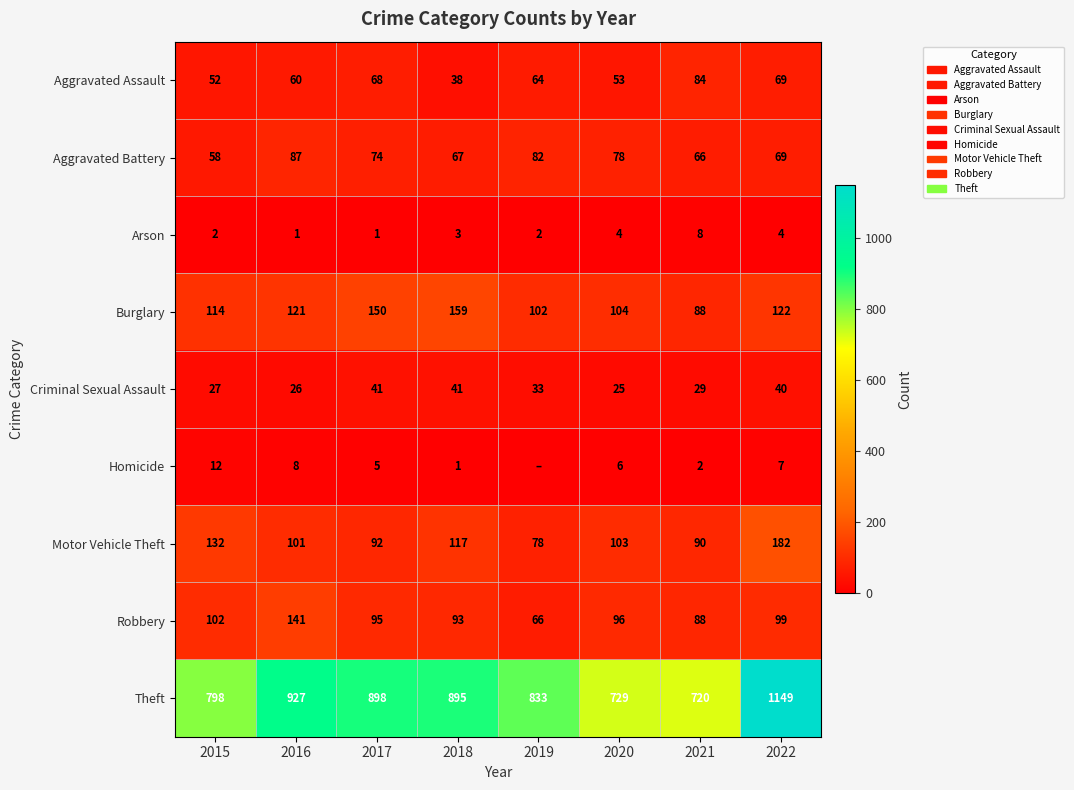

What is the total value across all series at 2015?

1297